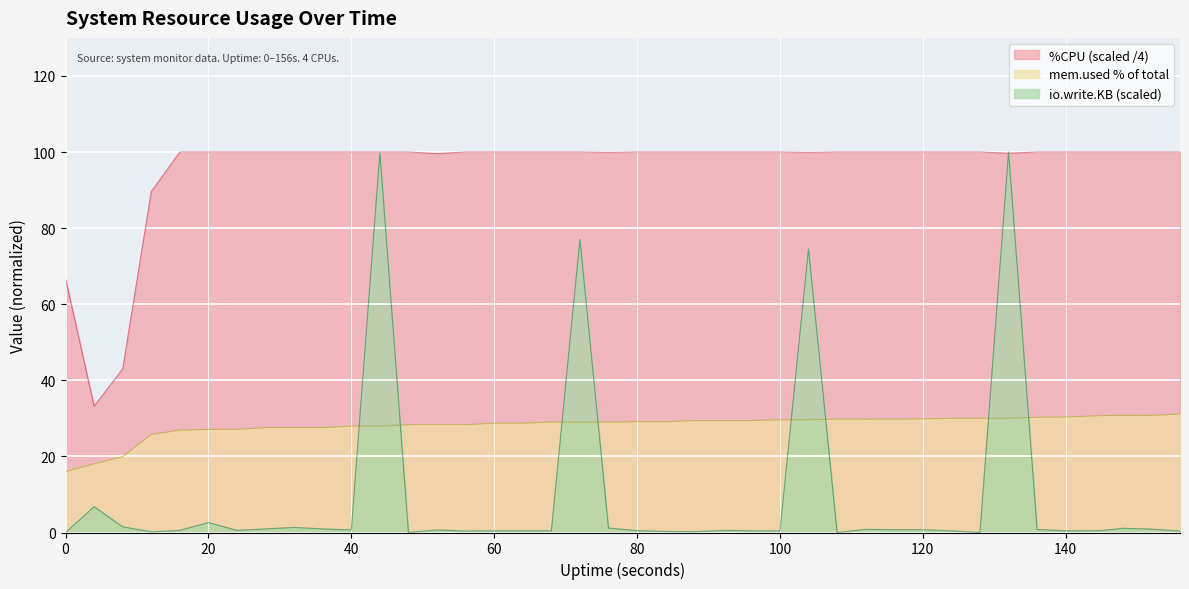

Between which two adjacent categories do io.write.KB and %CPU first intersect?

128 and 132